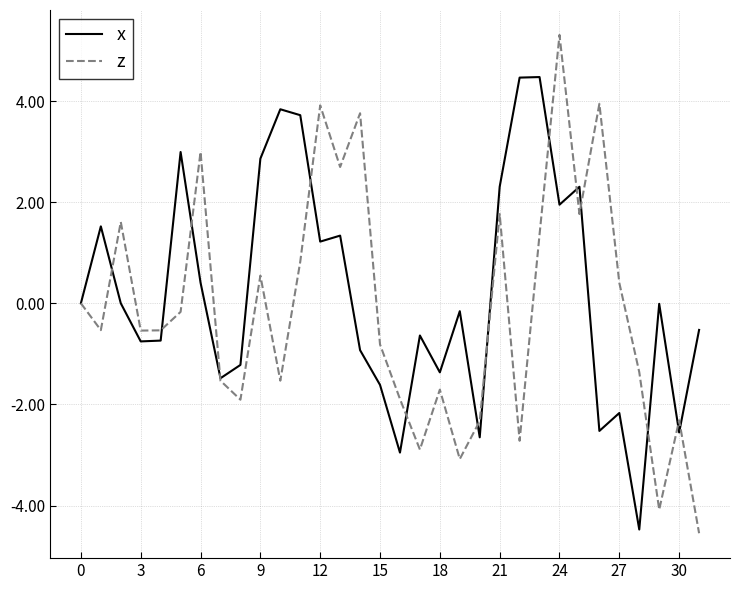

What is the minimum value for z?

-4.5